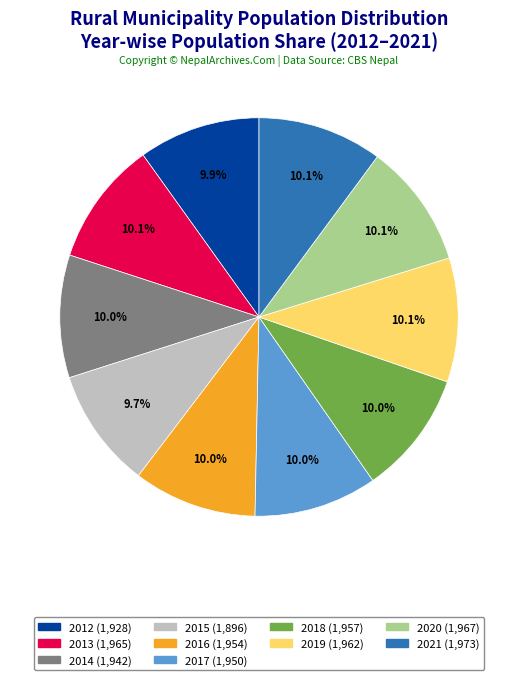

To the nearest percent, what is the average slice percentage?

10%